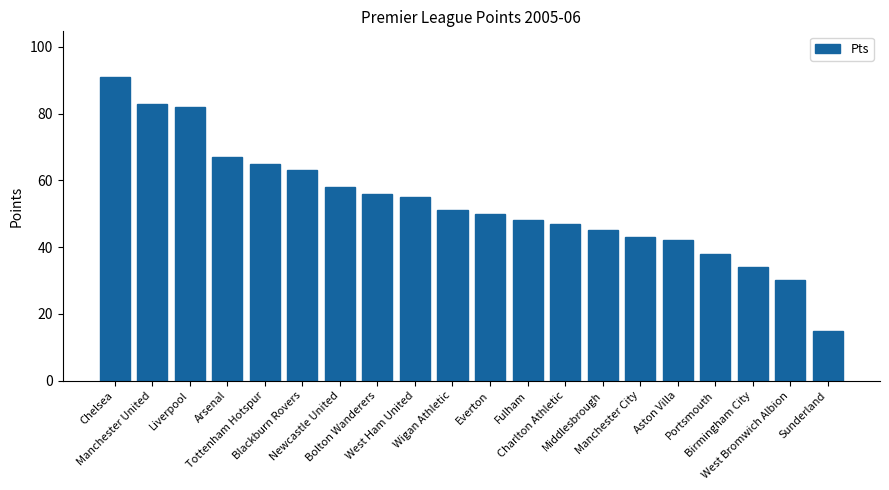

Rank the categories by value from lowest to highest.

Sunderland, West Bromwich Albion, Birmingham City, Portsmouth, Aston Villa, Manchester City, Middlesbrough, Charlton Athletic, Fulham, Everton, Wigan Athletic, West Ham United, Bolton Wanderers, Newcastle United, Blackburn Rovers, Tottenham Hotspur, Arsenal, Liverpool, Manchester United, Chelsea